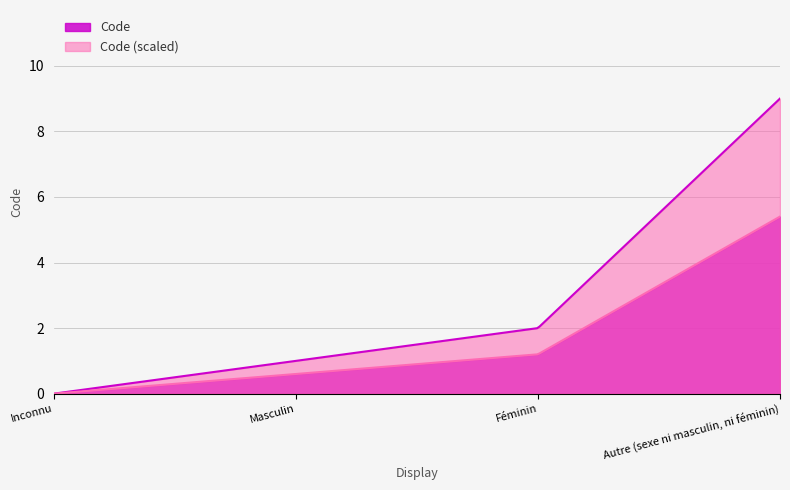

At which label is the value closest to 4?

Féminin